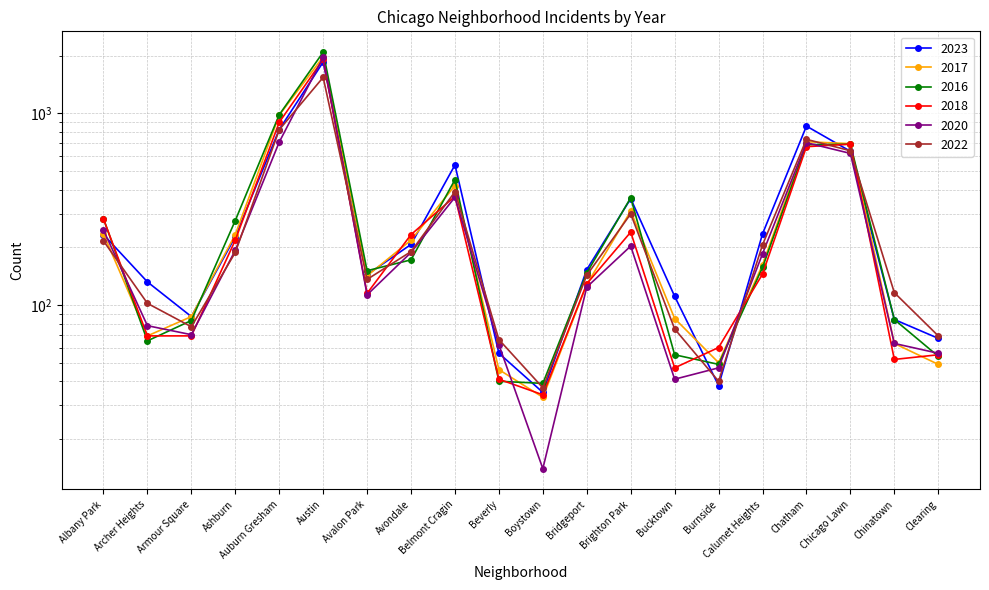

List the series in order of their peak value, lowest first.

2022, 2023, 2018, 2020, 2017, 2016